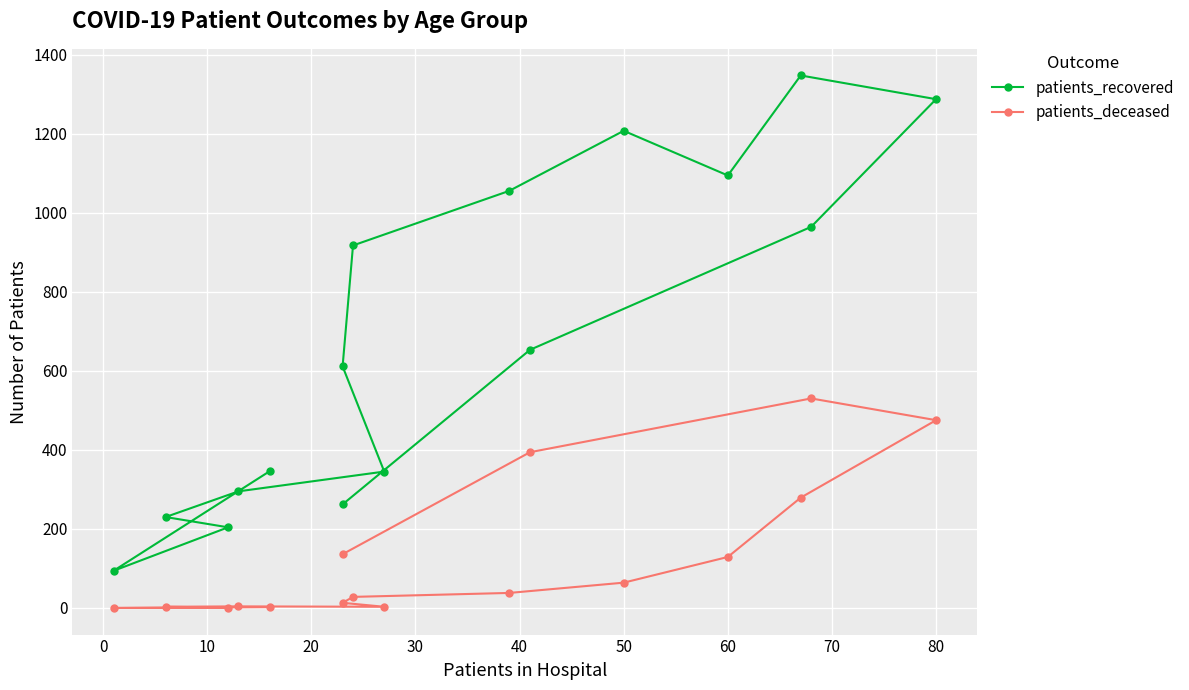

How many data points in patients_recovered are above 653?

7